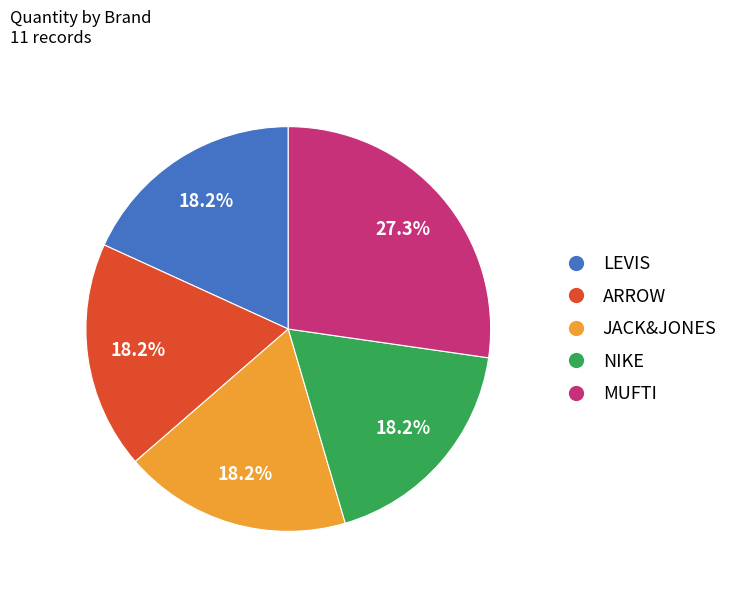

Count the number of slices in the pie.

5